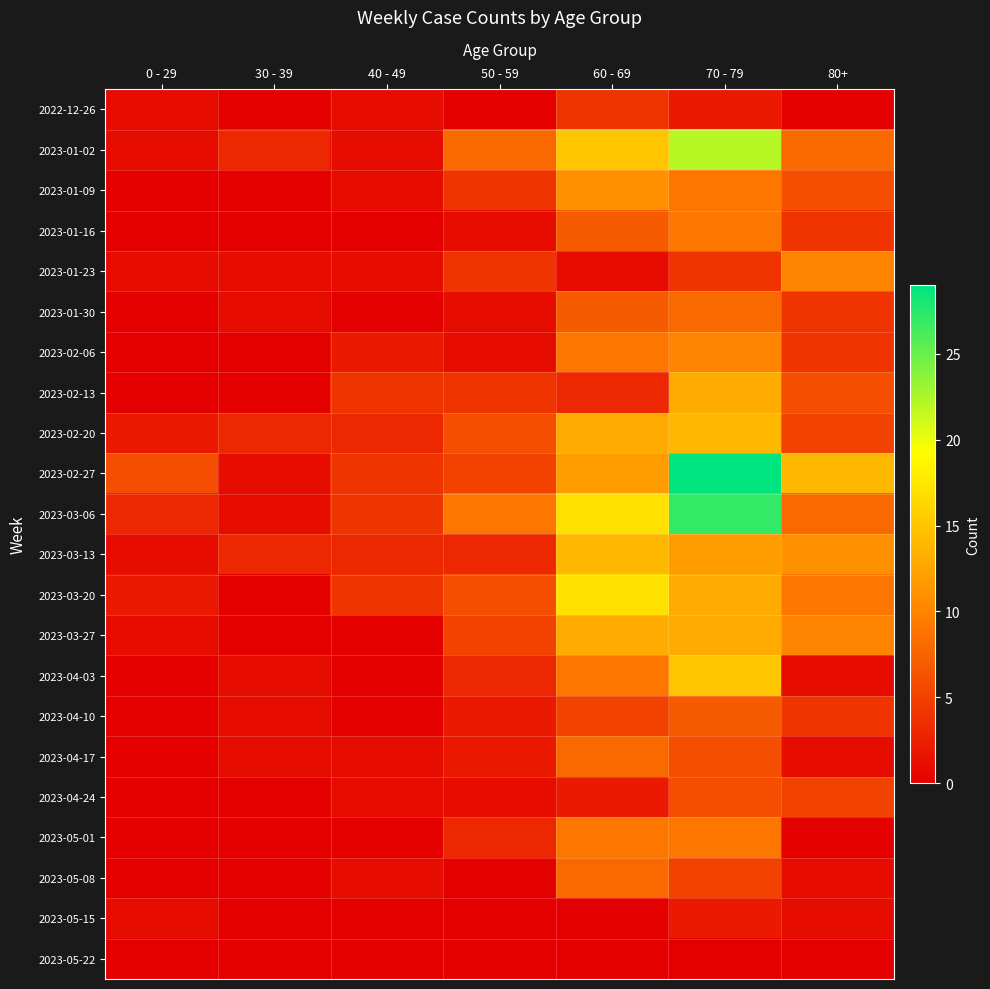

Which series has the largest total across all categories?

2023-02-27